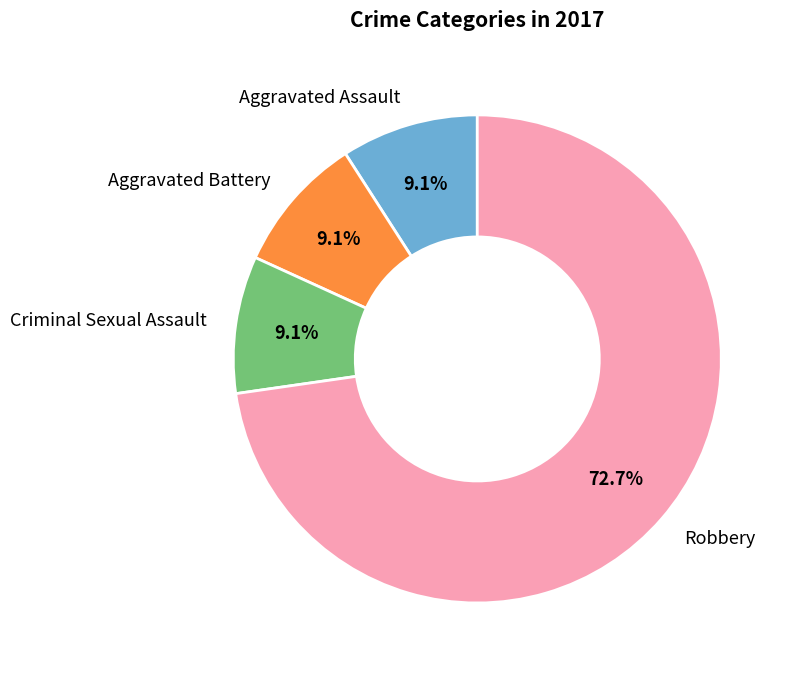

Is there any slice that represents more than half of the pie?

Yes